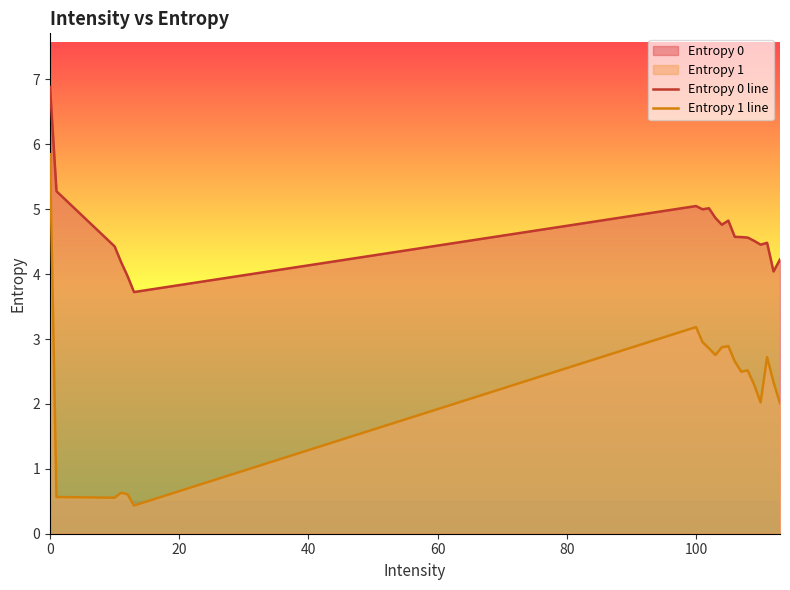

List the series in order of their peak value, lowest first.

Entropy 1 line, Entropy 0 line